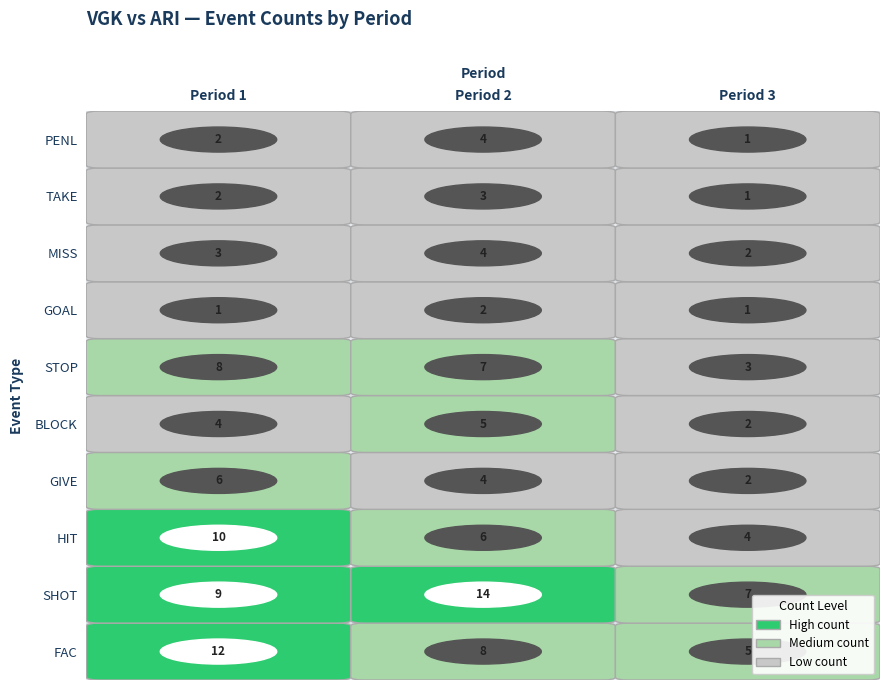

Reading right to left, what are all the values shown in this chart?

FAC: 5	8	12
SHOT: 7	14	9
HIT: 4	6	10
GIVE: 2	4	6
BLOCK: 2	5	4
STOP: 3	7	8
GOAL: 1	2	1
MISS: 2	4	3
TAKE: 1	3	2
PENL: 1	4	2